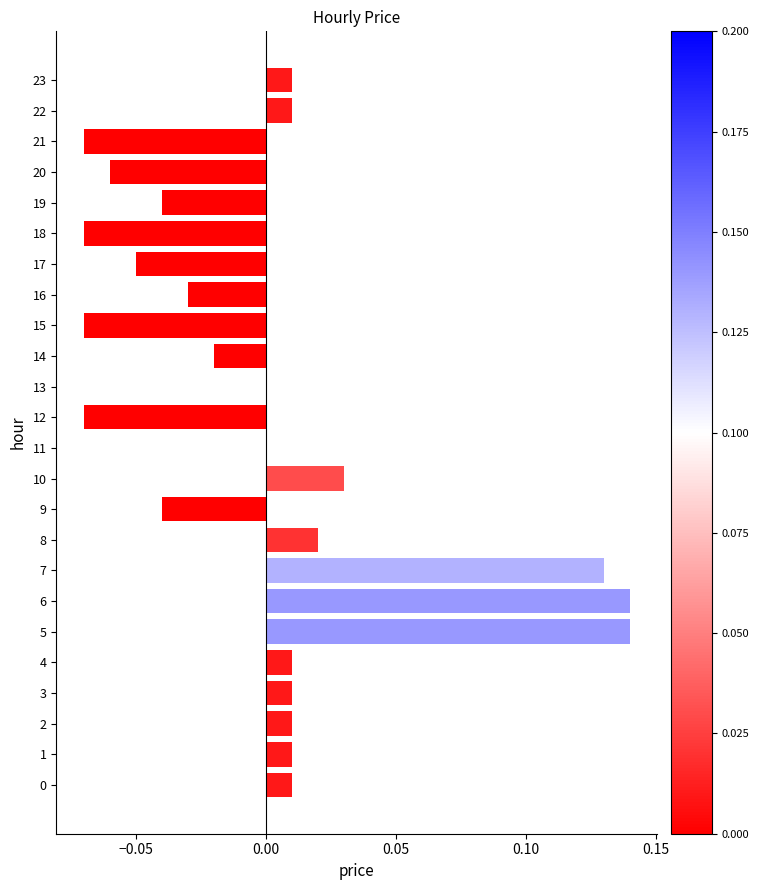

How many distinct data groups are displayed?

1